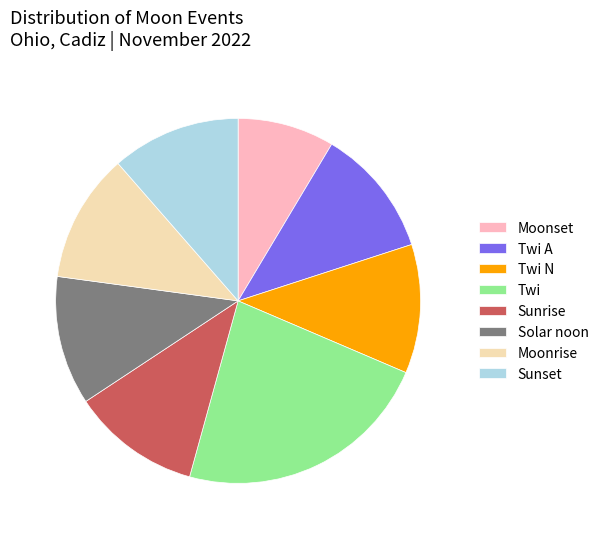

Which category has the biggest portion of the pie?

Twi